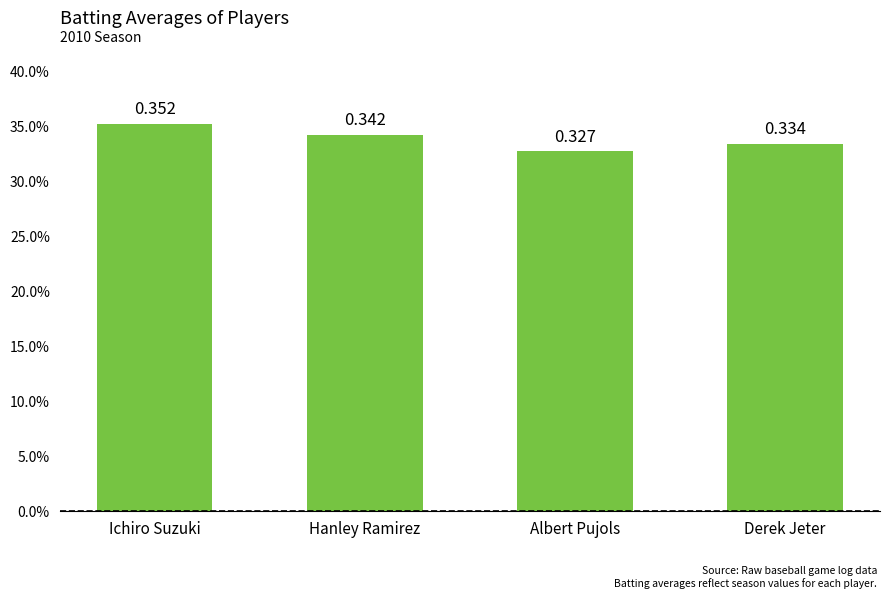

What is the minimum value shown in the chart?

0.3